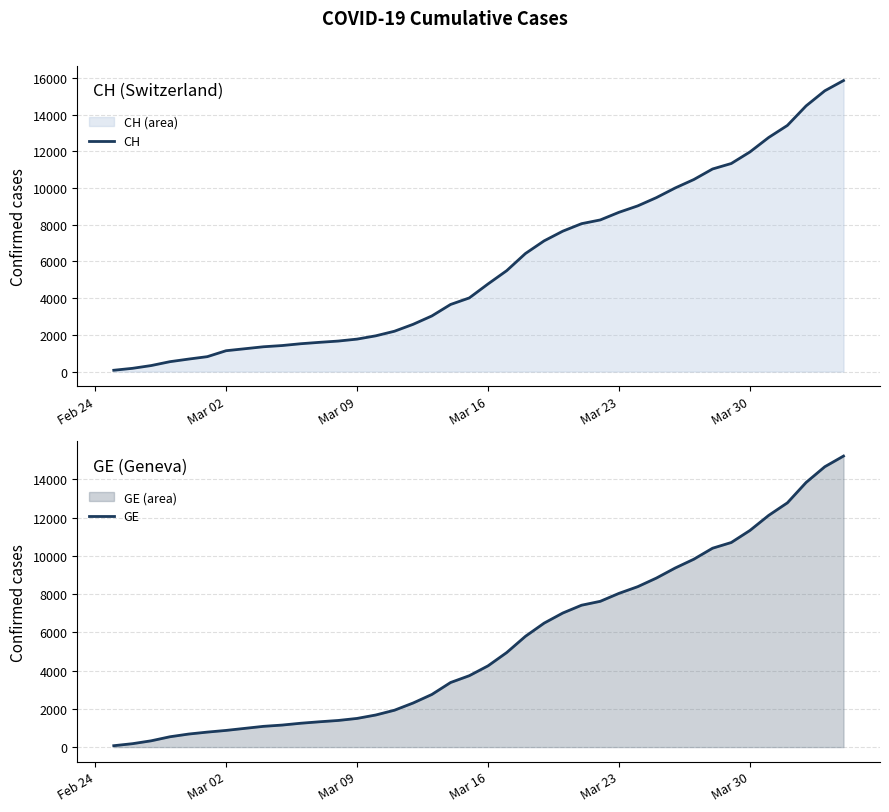

What is the maximum value for CH?

15861